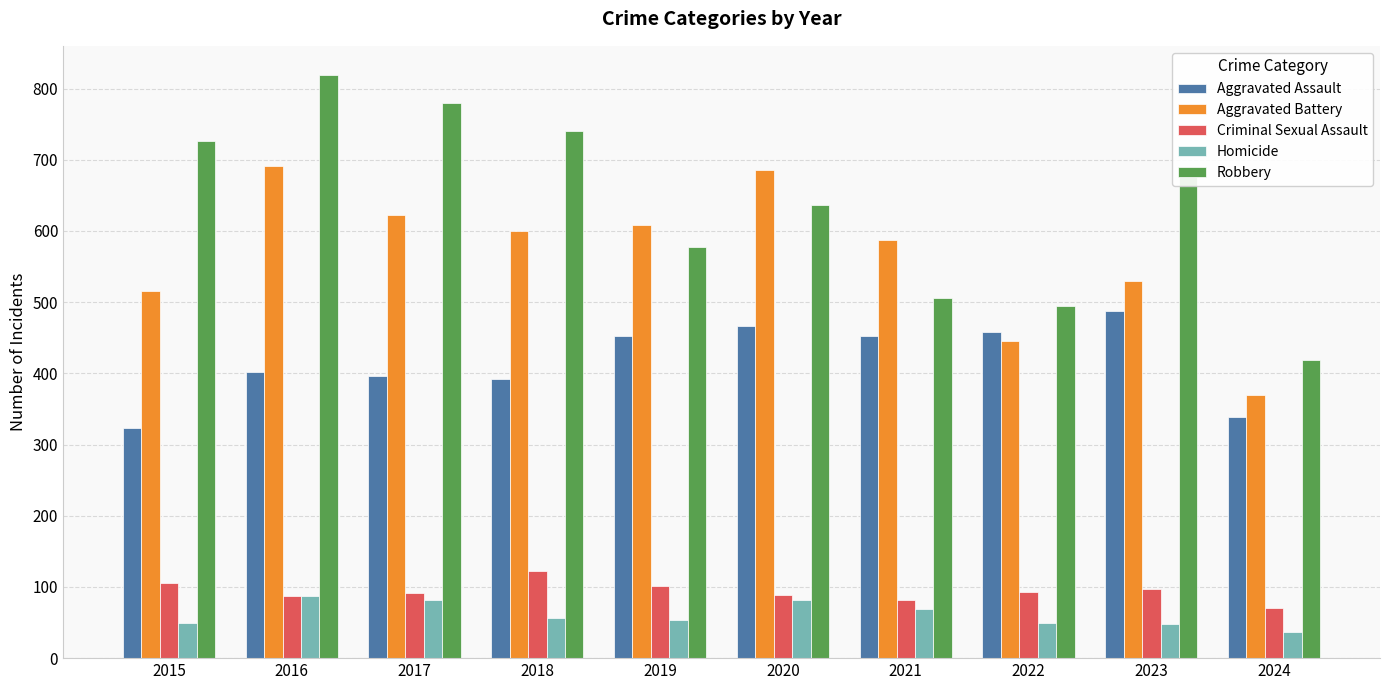

At which category is the sum across all series the highest?

2016